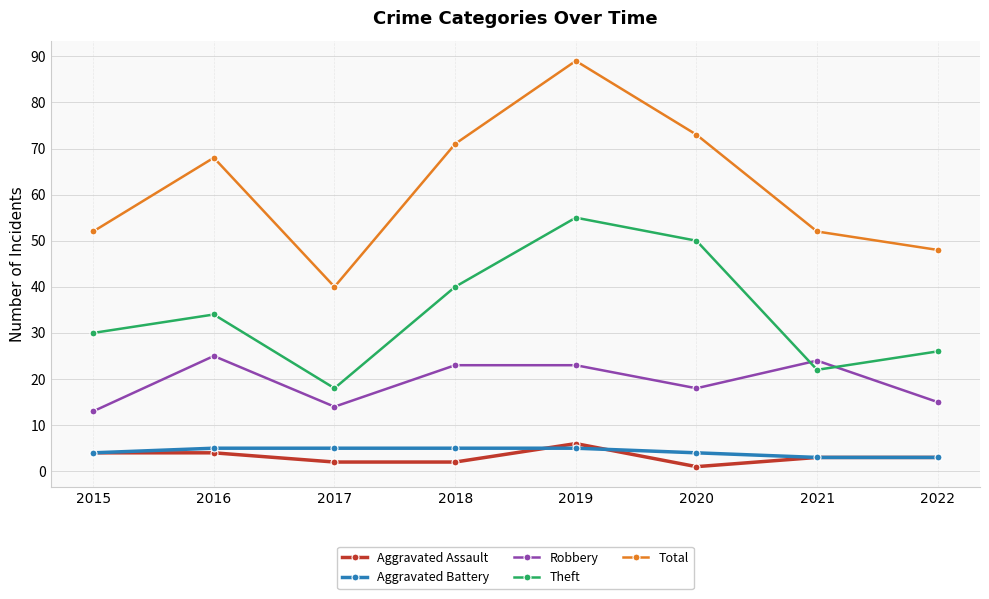

True or false: Theft and Aggravated Battery cross at least once.

False